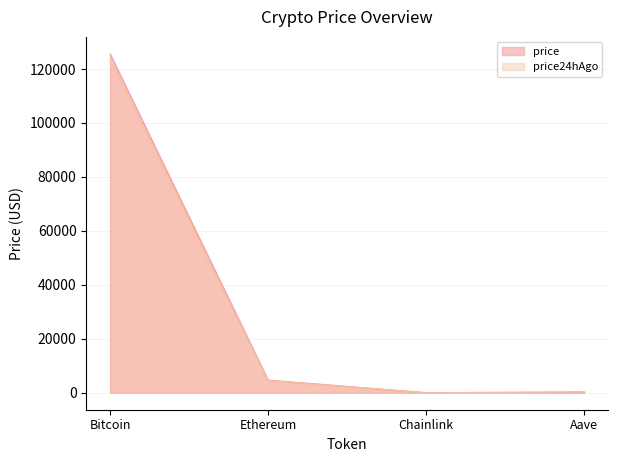

How many data points does each series have?

4